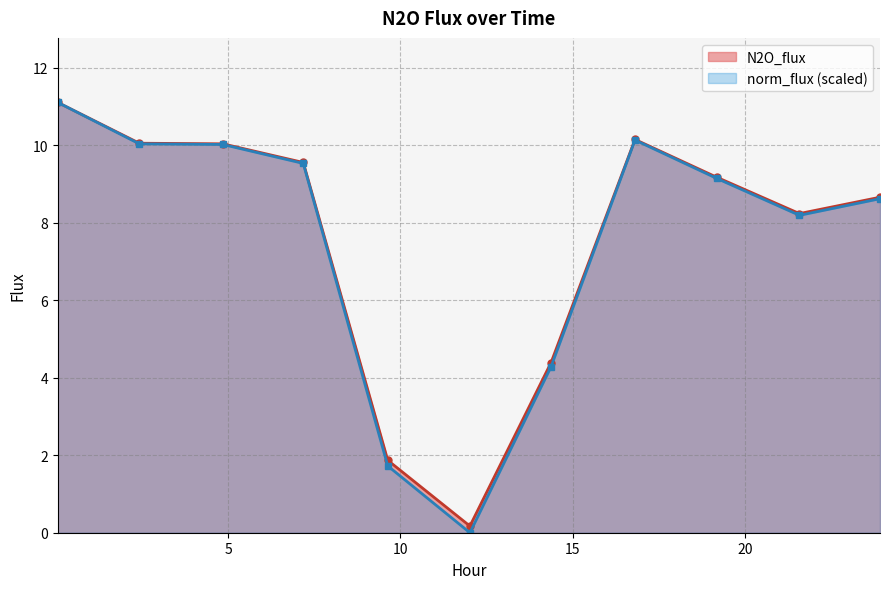

At which category does N2O_flux reach its first local valley?

12.0168